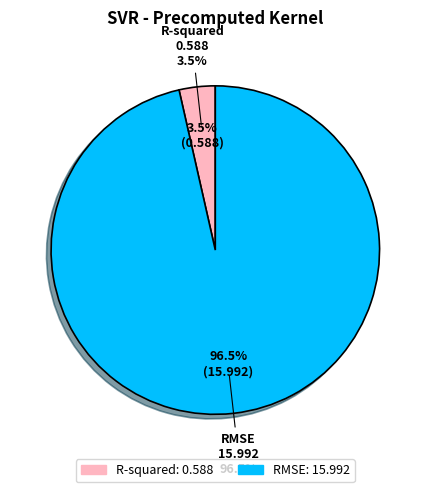

What percentage do R-squared and RMSE together represent?

100.0%